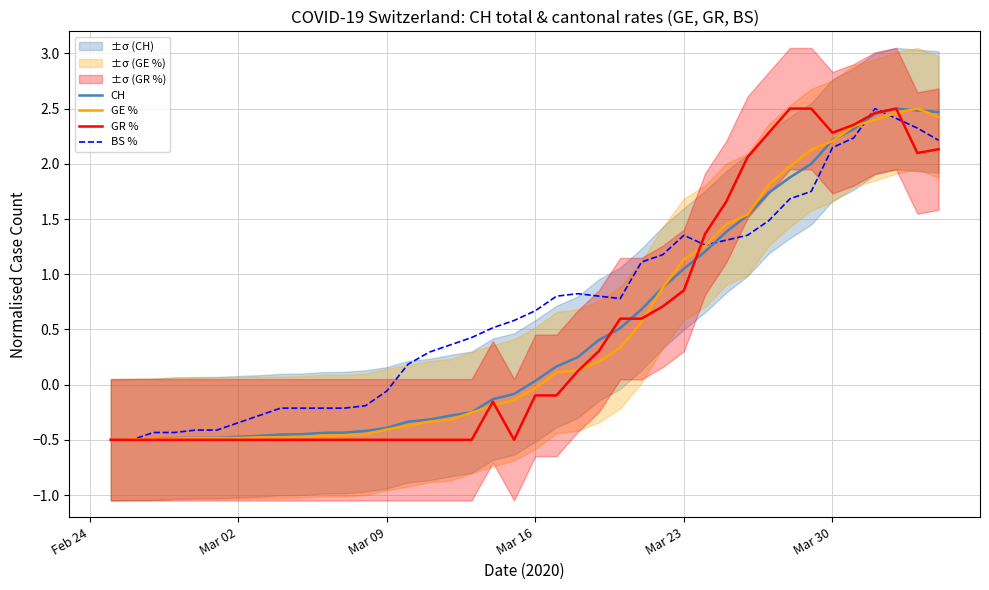

Which series ends up on top after the final intersection of GR % and CH?

GR %